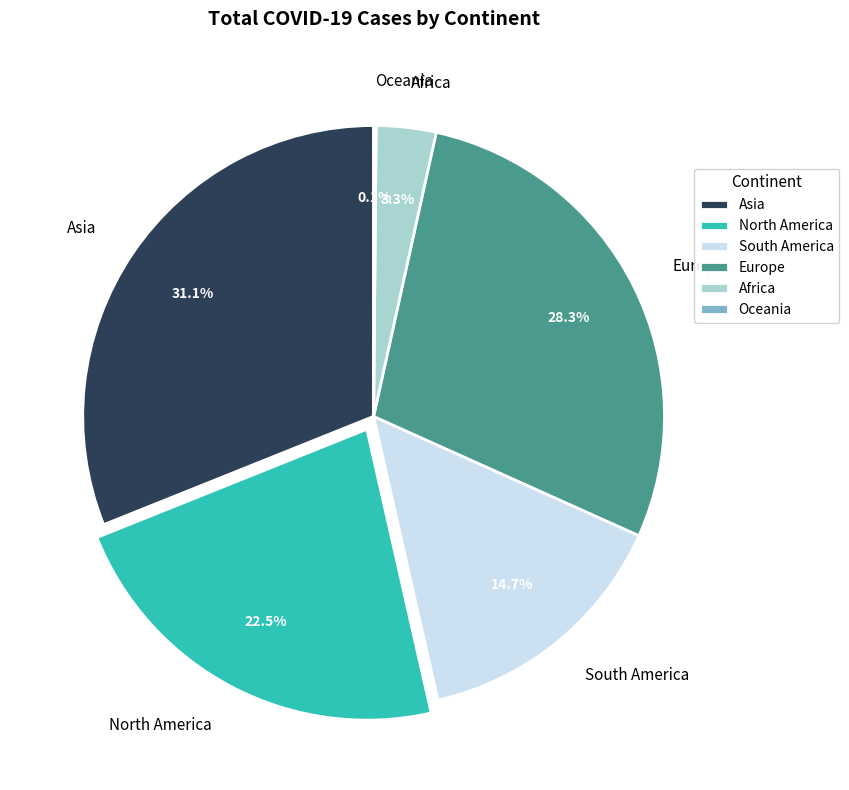

Between North America and Europe, which is larger?

Europe